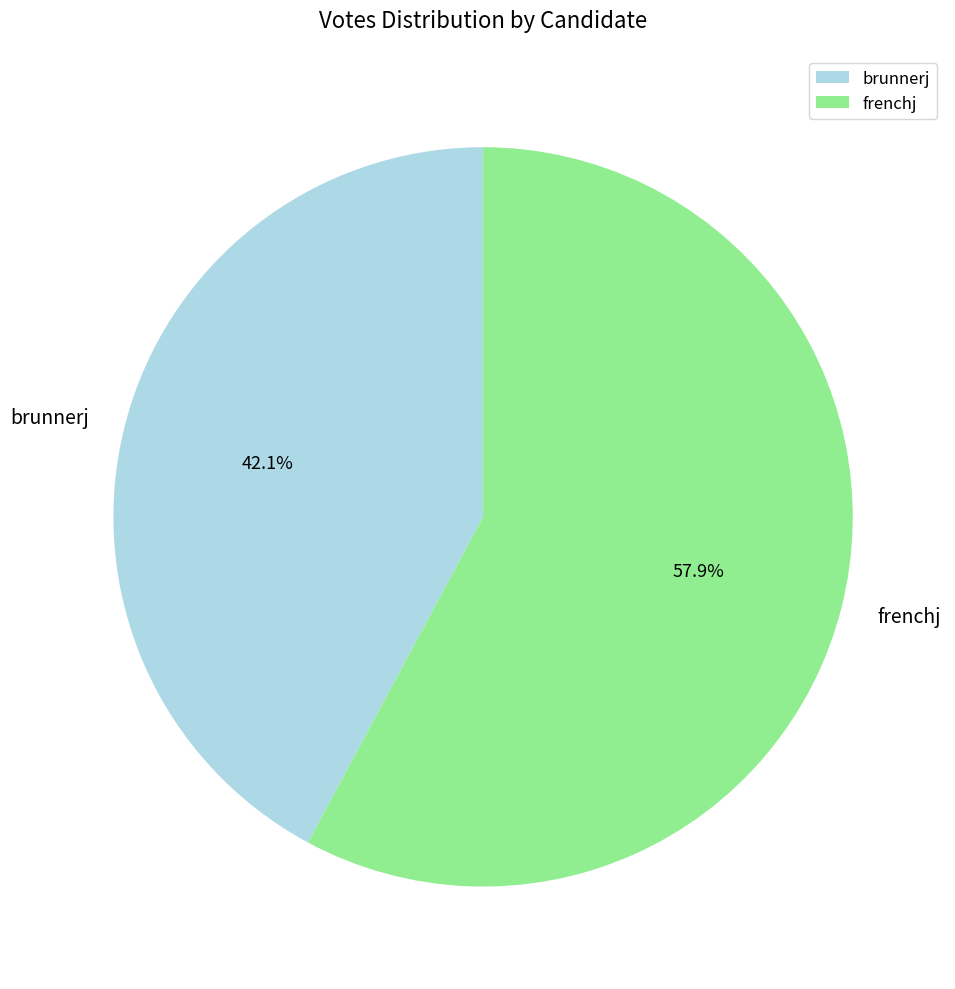

To the nearest percent, what is the average slice percentage?

50%